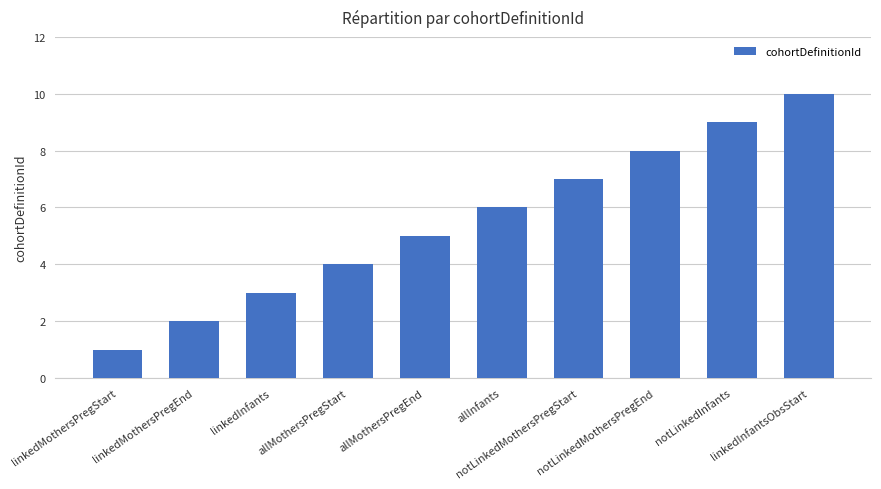

What position from the right is notLinkedMothersPregStart?

4